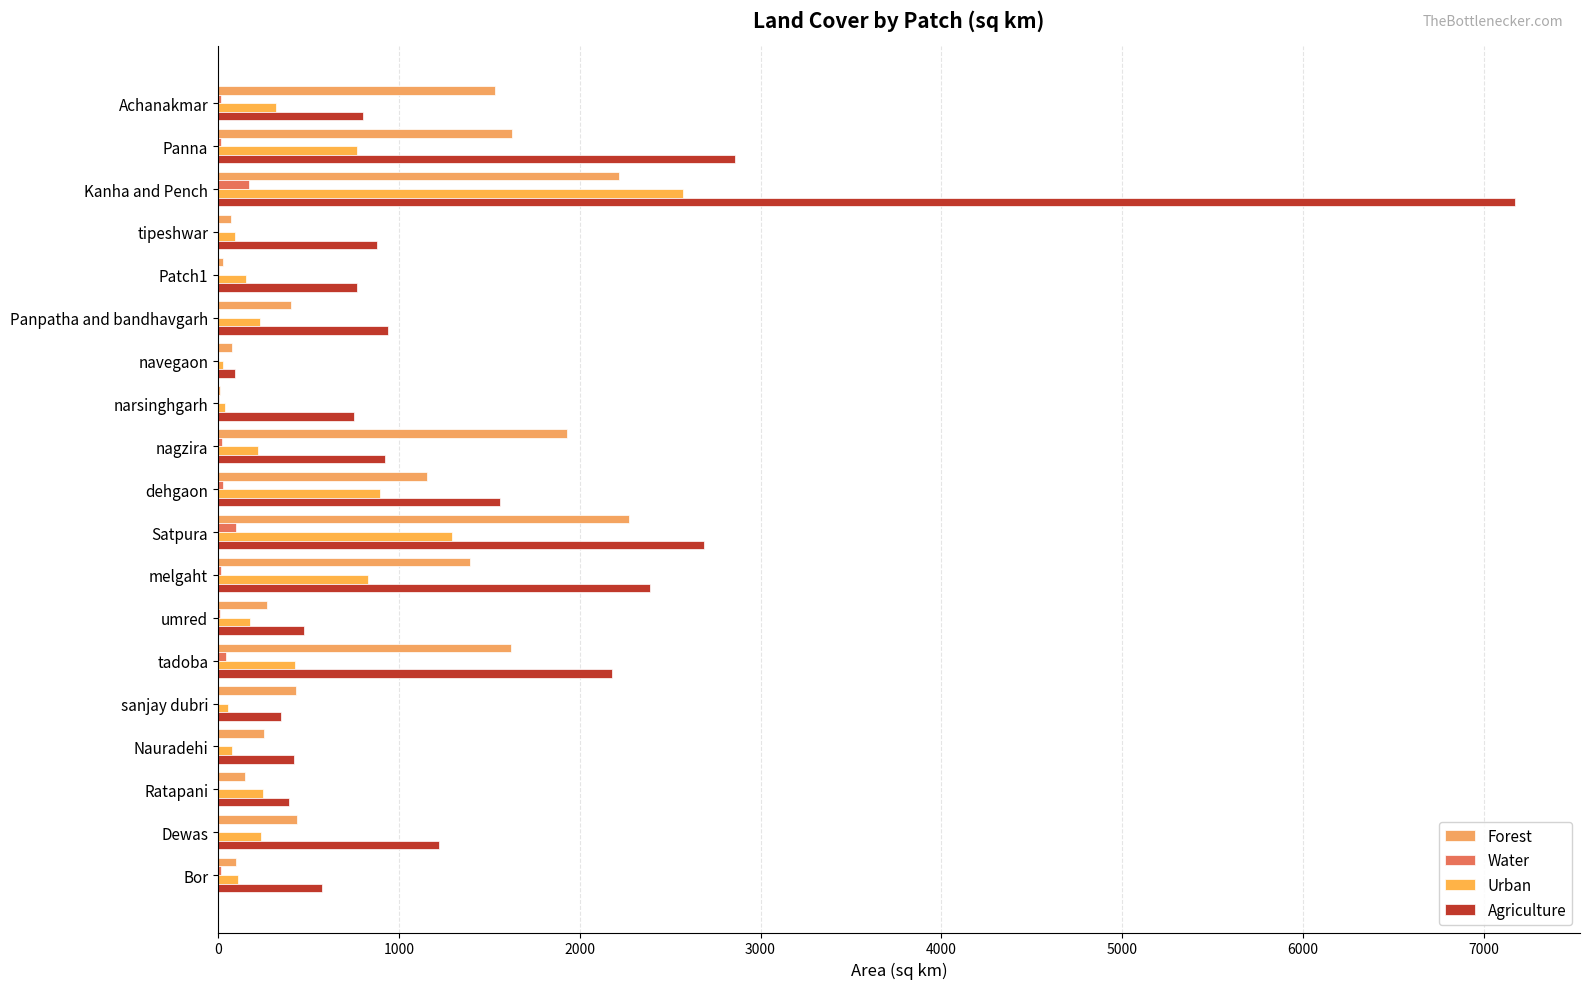

How many data points in Agriculture are above 880?

10